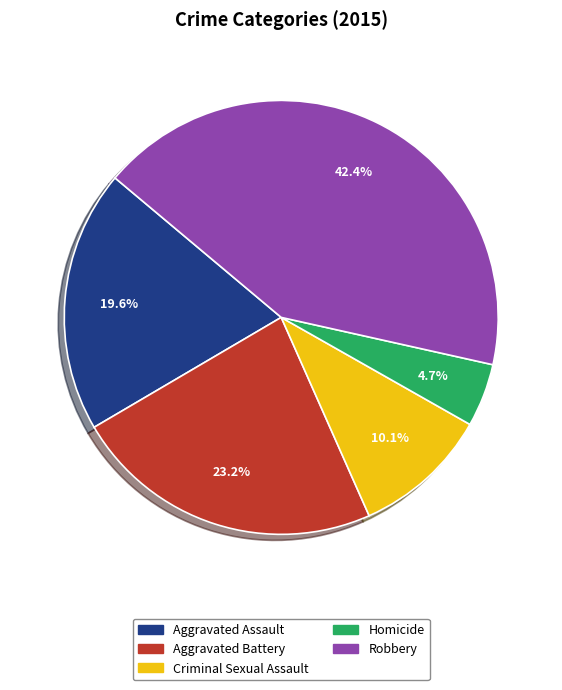

To the nearest percent, what percentage of the pie is Robbery?

42%